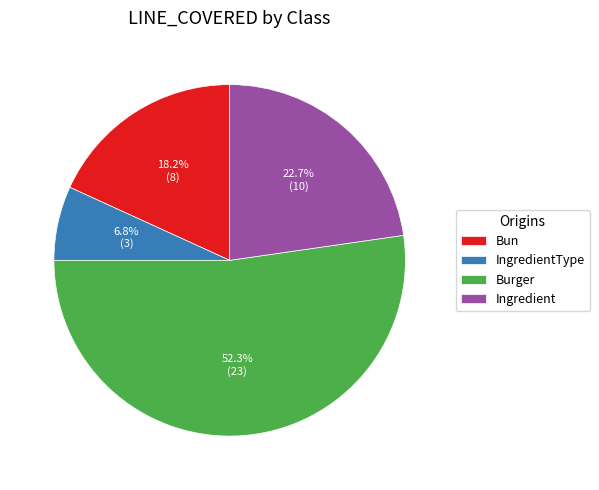

Between IngredientType and Bun, which is larger?

Bun